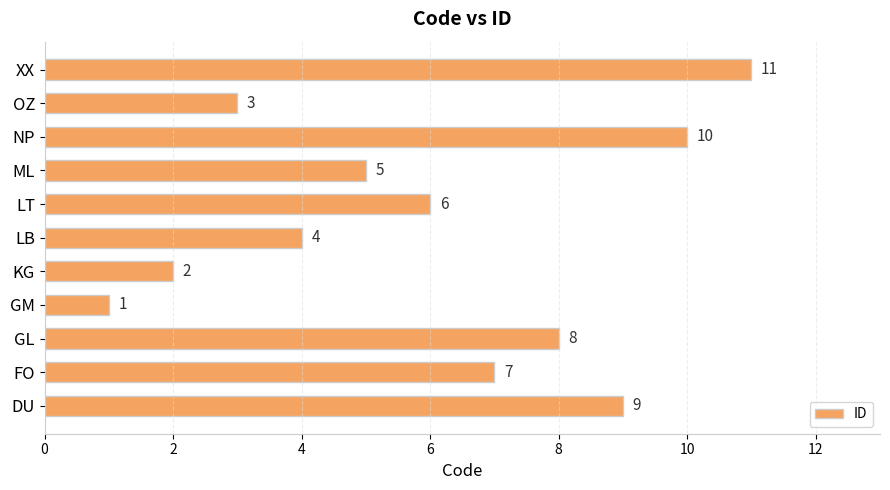

Reading bottom to top, what are all the values shown in this chart?

DU=9	FO=7	GL=8	GM=1	KG=2	LB=4	LT=6	ML=5	NP=10	OZ=3	XX=11